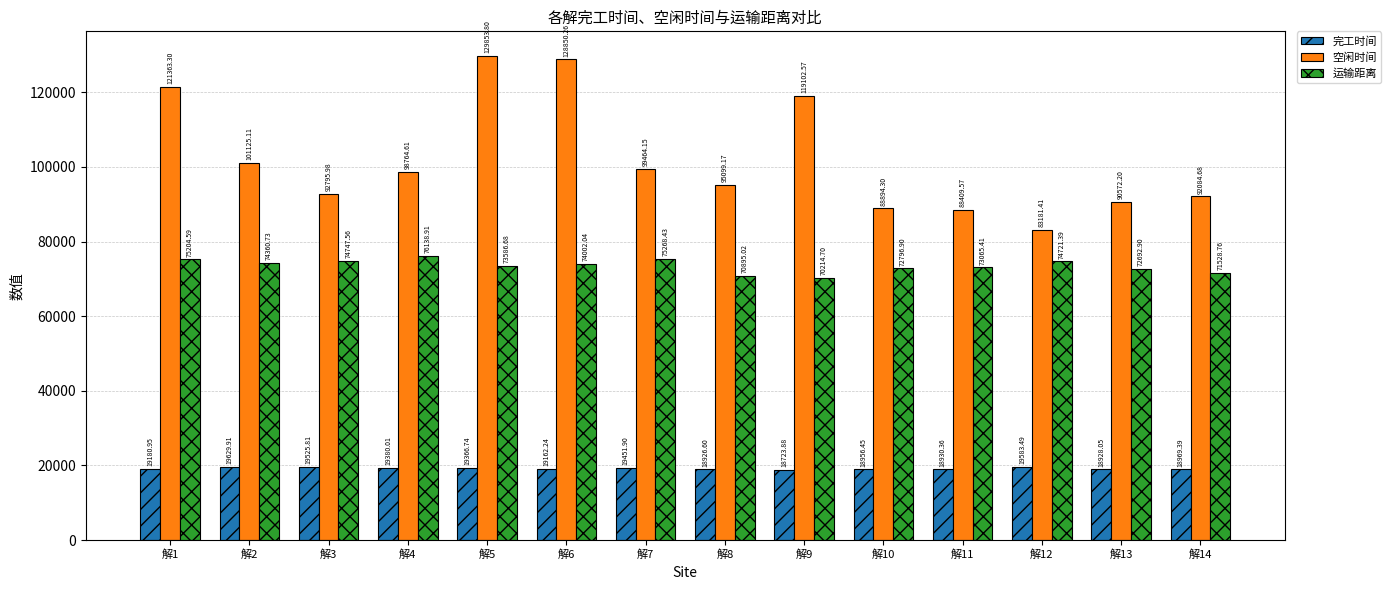

What is the value of the 空闲时间 bar at the 2nd from the left?

101125.1